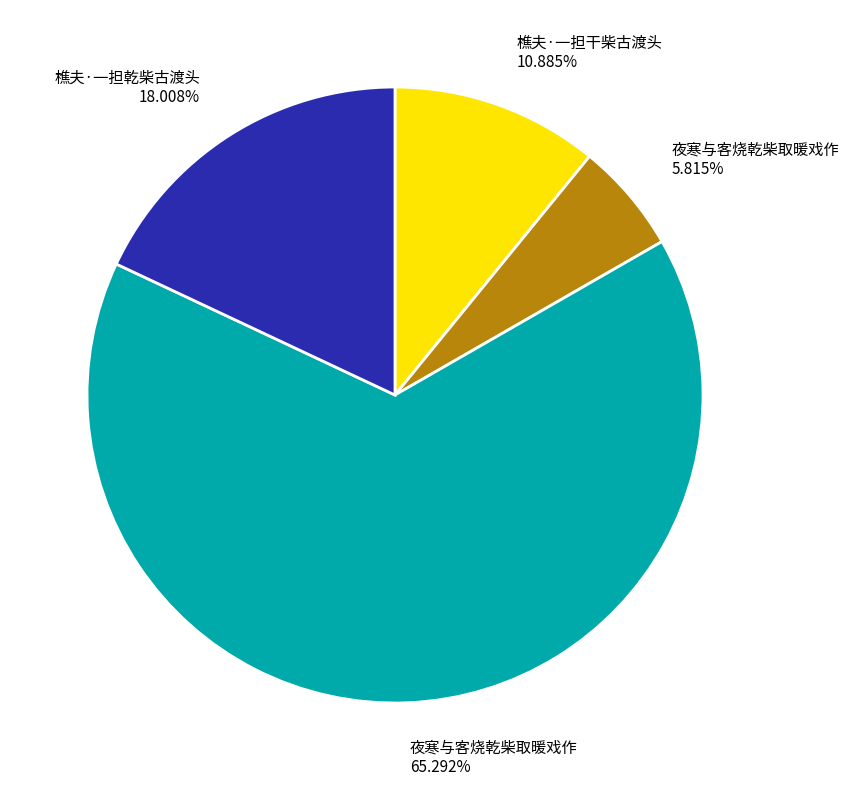

Does any single category account for the majority?

Yes